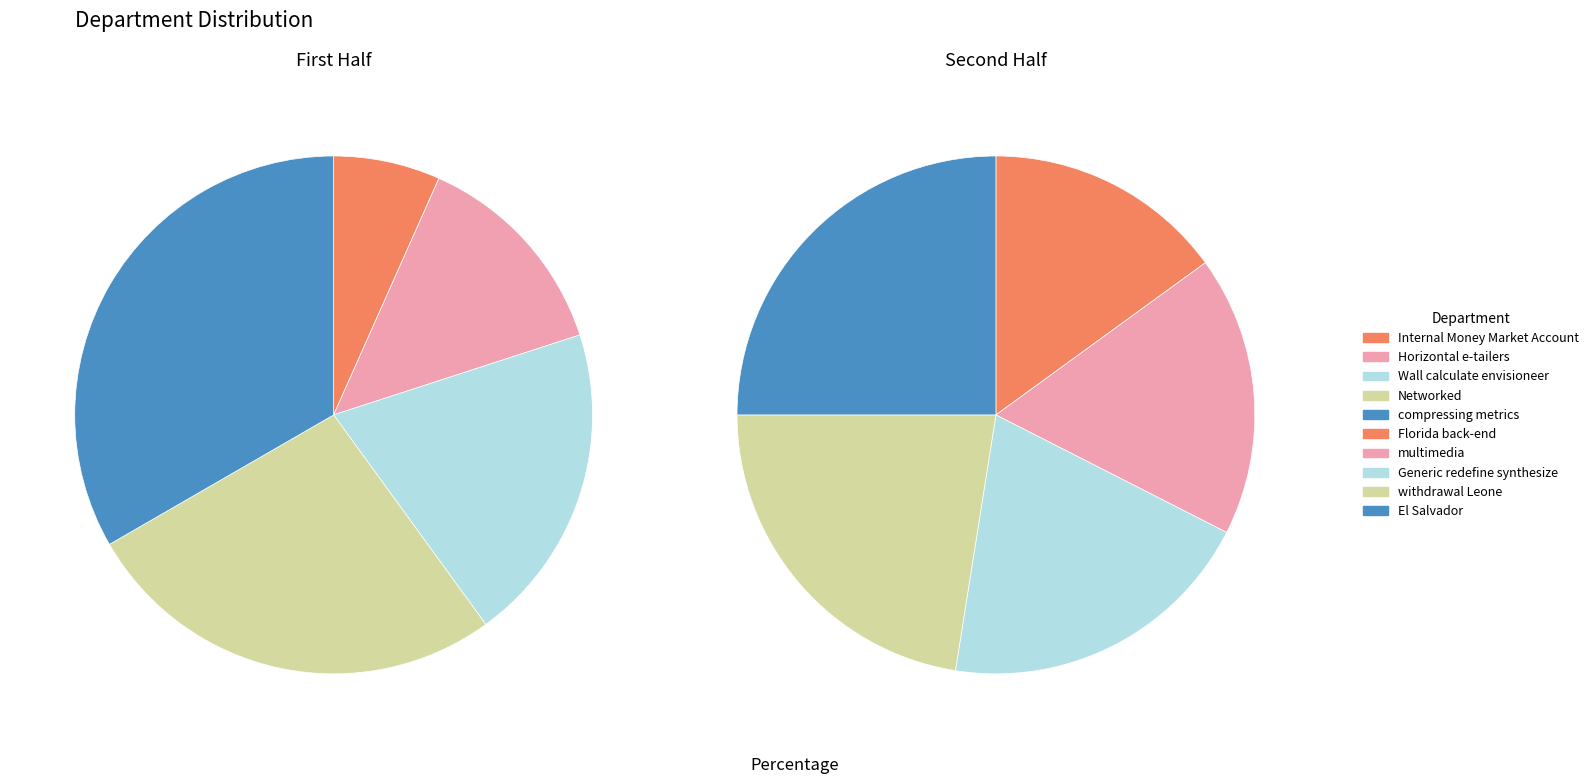

How many segments does this pie chart have?

10